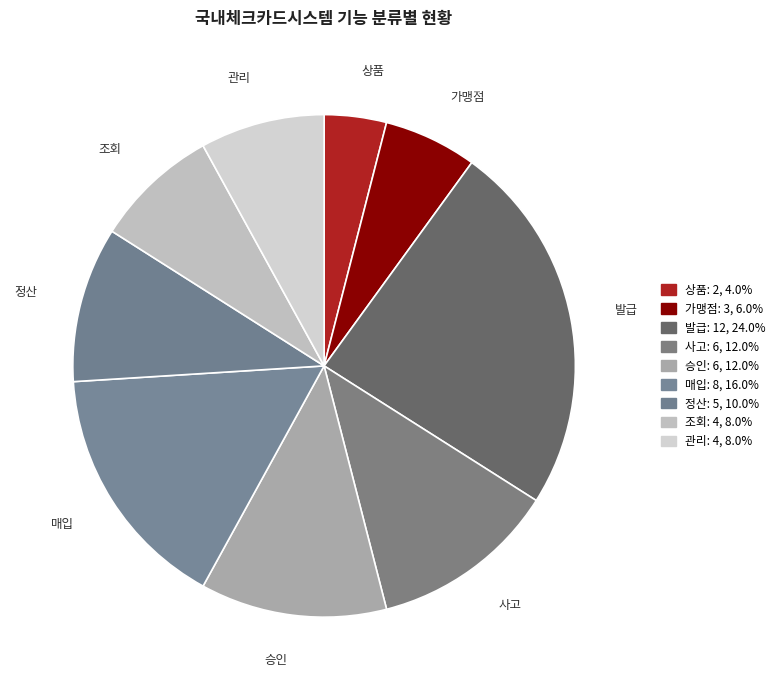

Is there any slice that represents more than half of the pie?

No